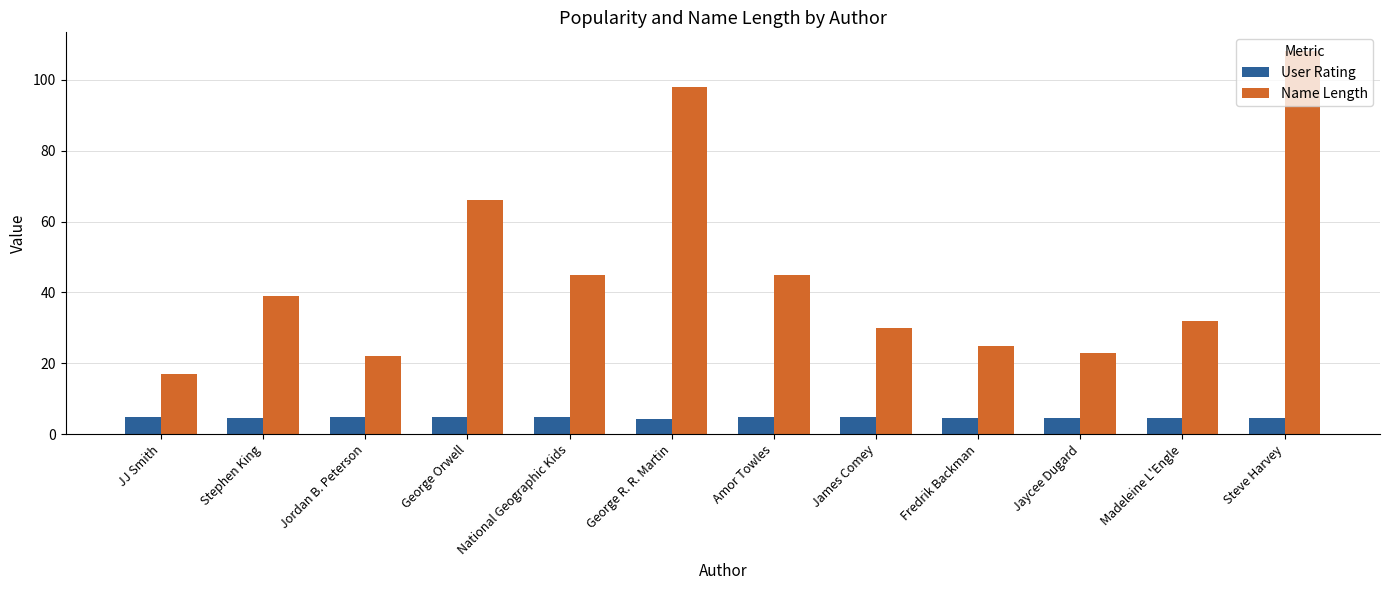

What is the highest value of the User Rating series?

4.8